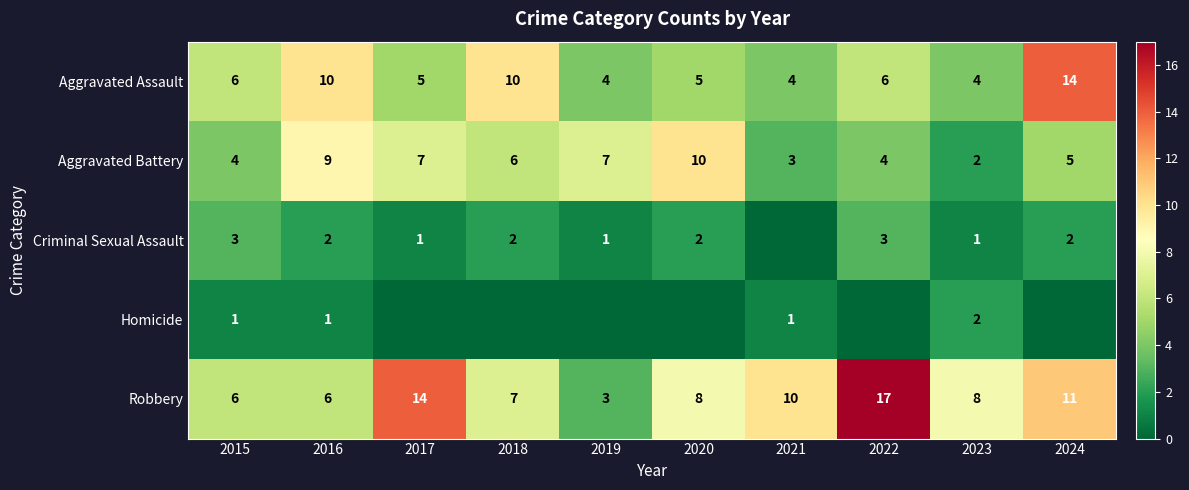

At which label does Aggravated Battery first exceed 6?

2016